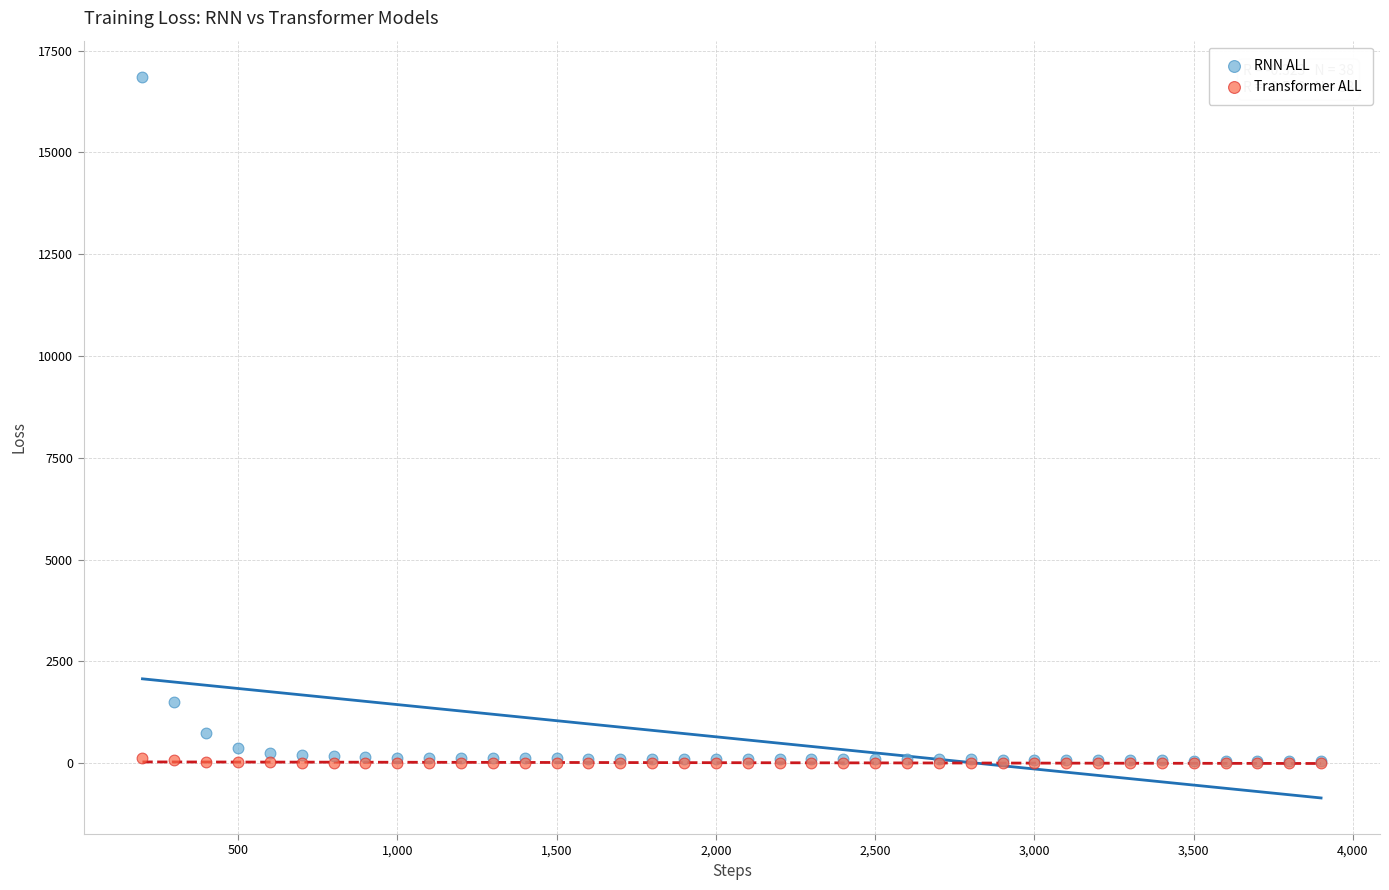

Which series has the widest spread of Y values?

RNN ALL